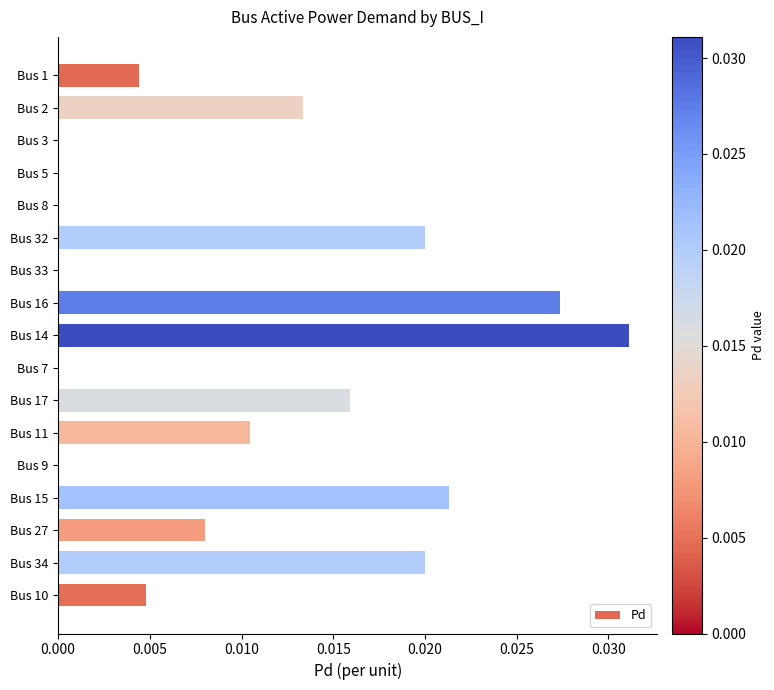

The value at Bus 1 is 0.0. True or false?

True